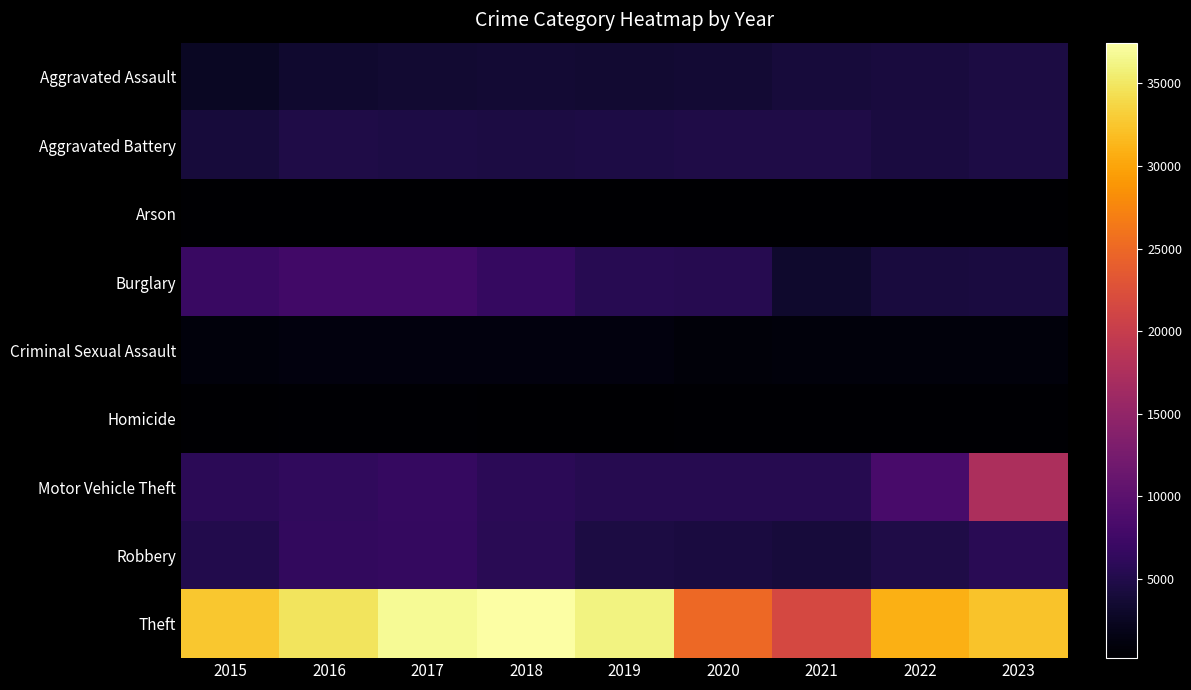

Rank the series at 2018 from lowest to highest value.

Arson, Homicide, Criminal Sexual Assault, Aggravated Assault, Aggravated Battery, Robbery, Motor Vehicle Theft, Burglary, Theft